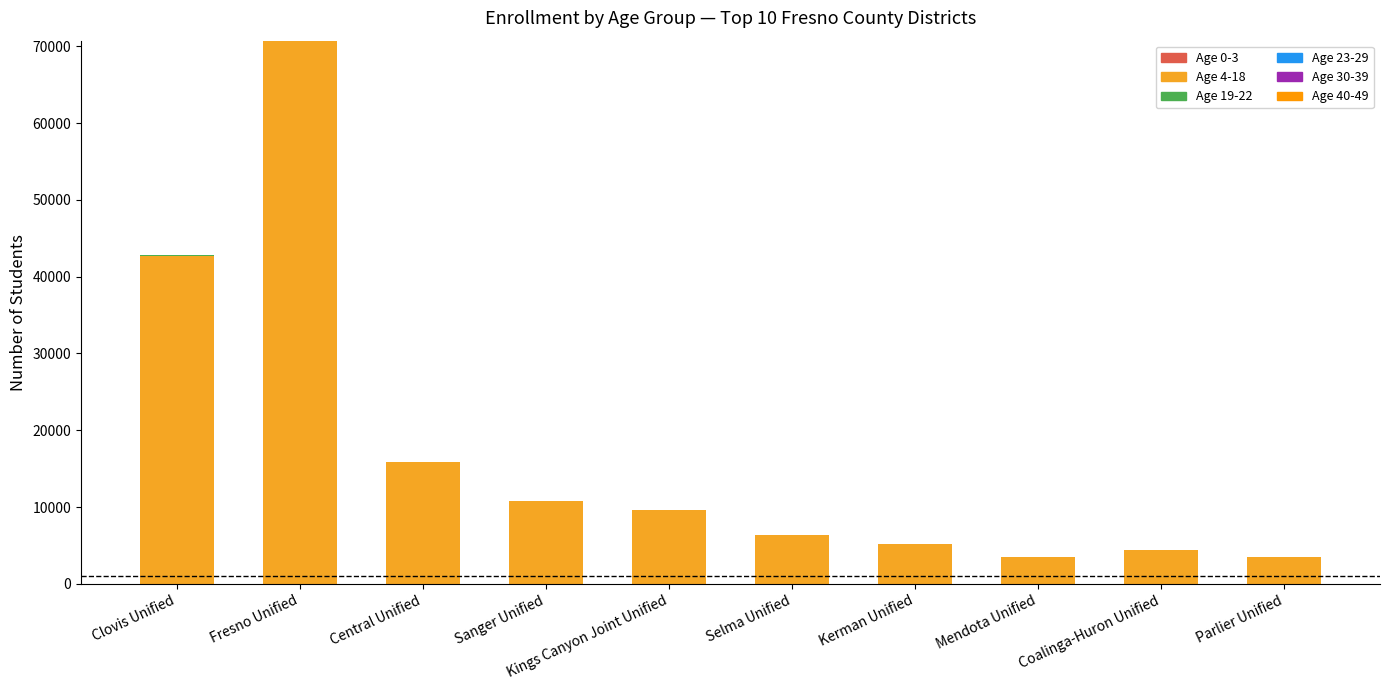

Count the number of categories in the chart.

10